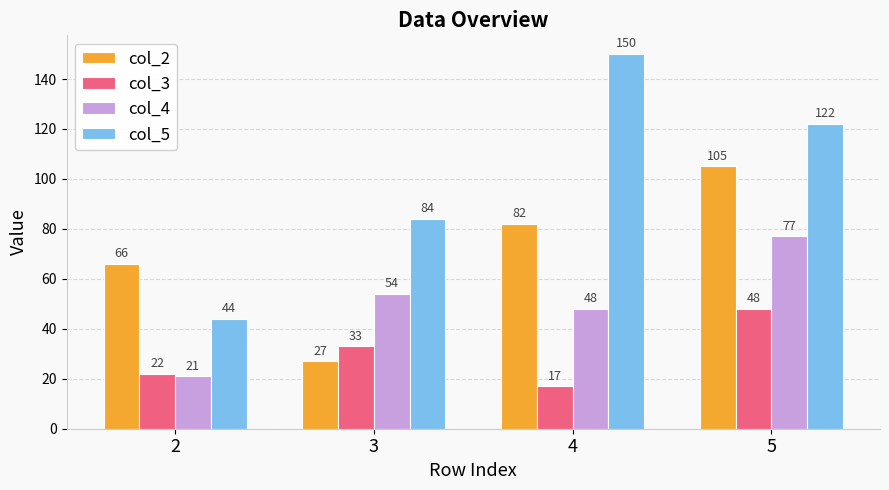

List the series in order of their overall mean, highest first.

col_5, col_2, col_4, col_3